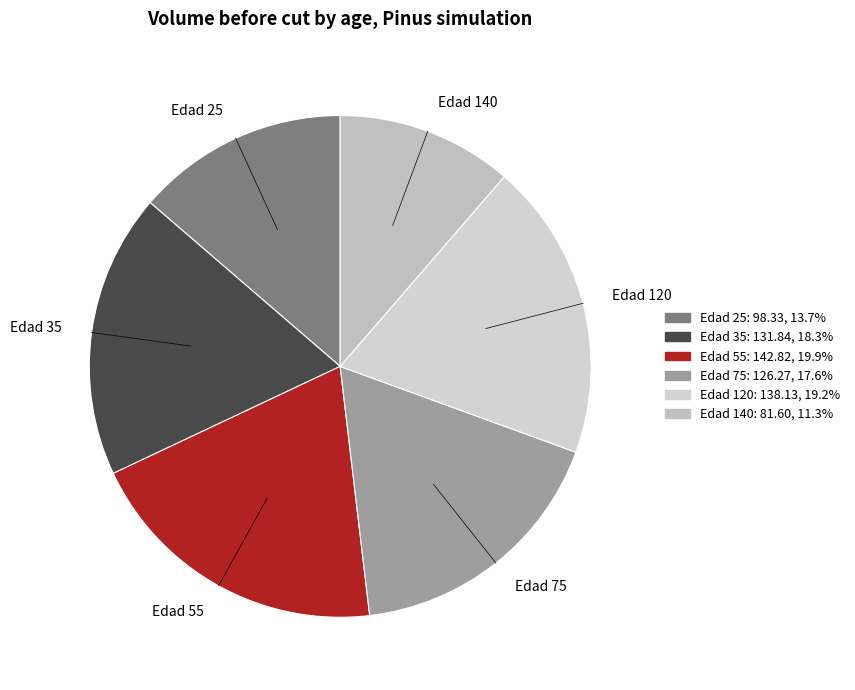

Approximately how many times larger is the value at Edad 55 compared to Edad 25?

1.5